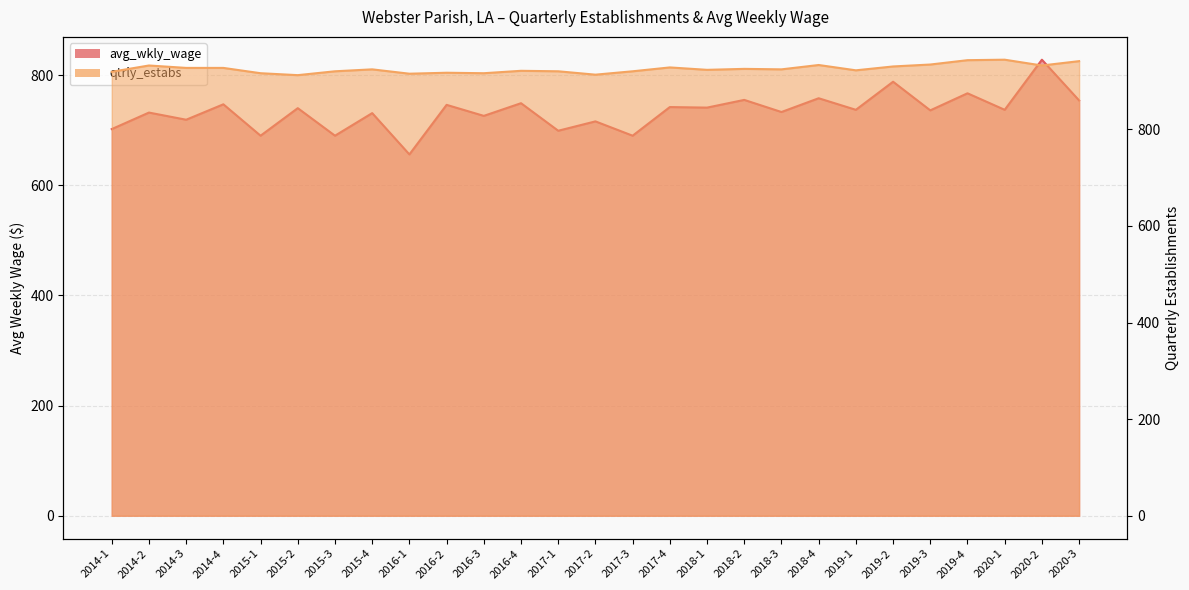

What is the label of the 17th point from the left?

2018-1